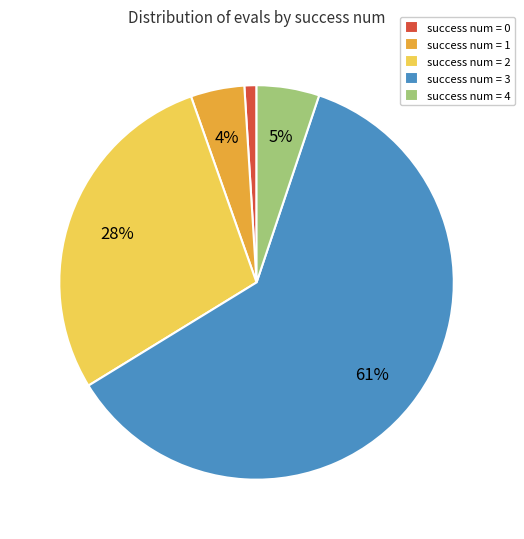

Between success num = 1 and success num = 0, which is larger?

success num = 1